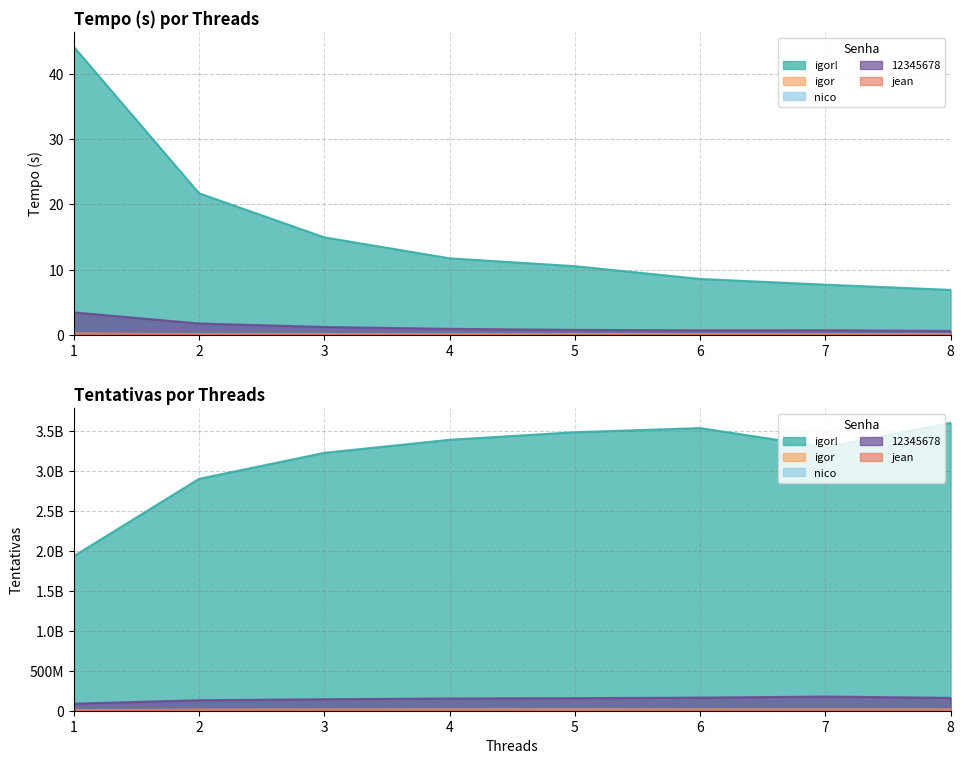

What is the average value of the igor! series?

15.8